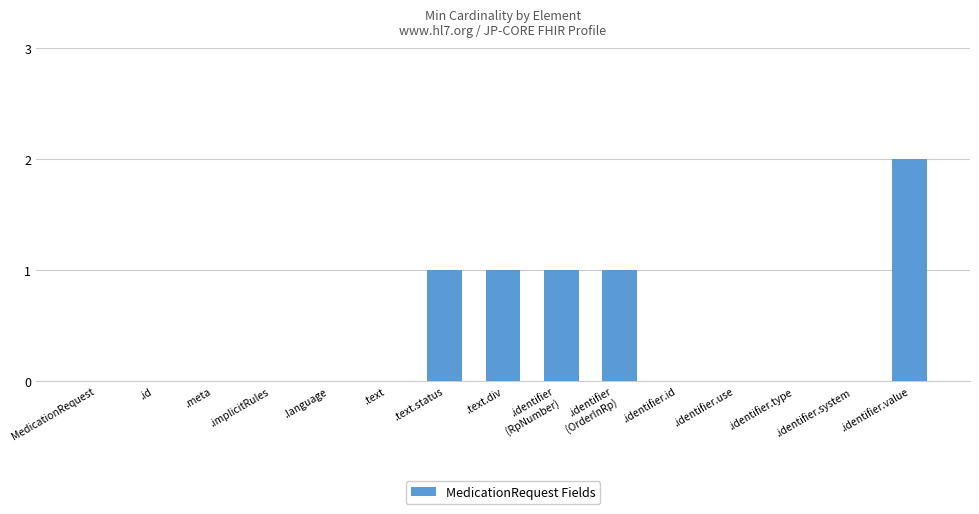

What is the approximate value at .identifier
(OrderInRp)?

1